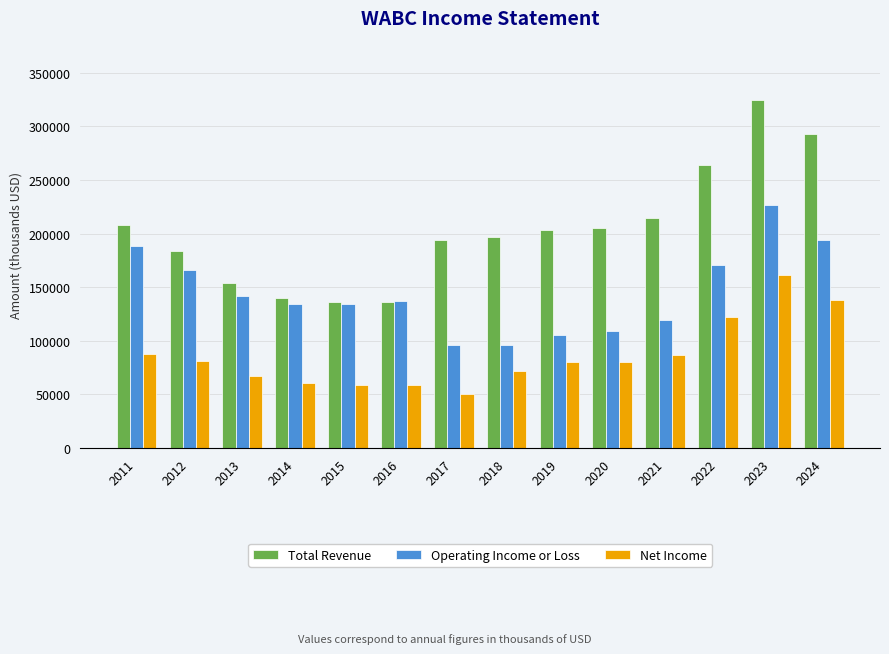

Read the Total Revenue value at 2011.

208000